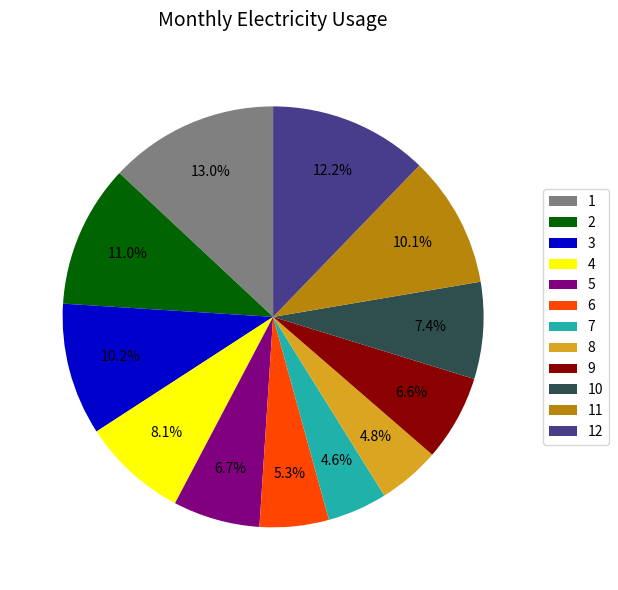

What is the total percentage of 1 and 11?

23.1%